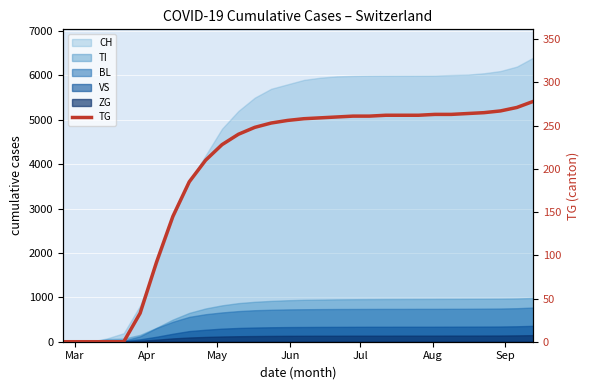

The value at 22 is 448. True or false?

False